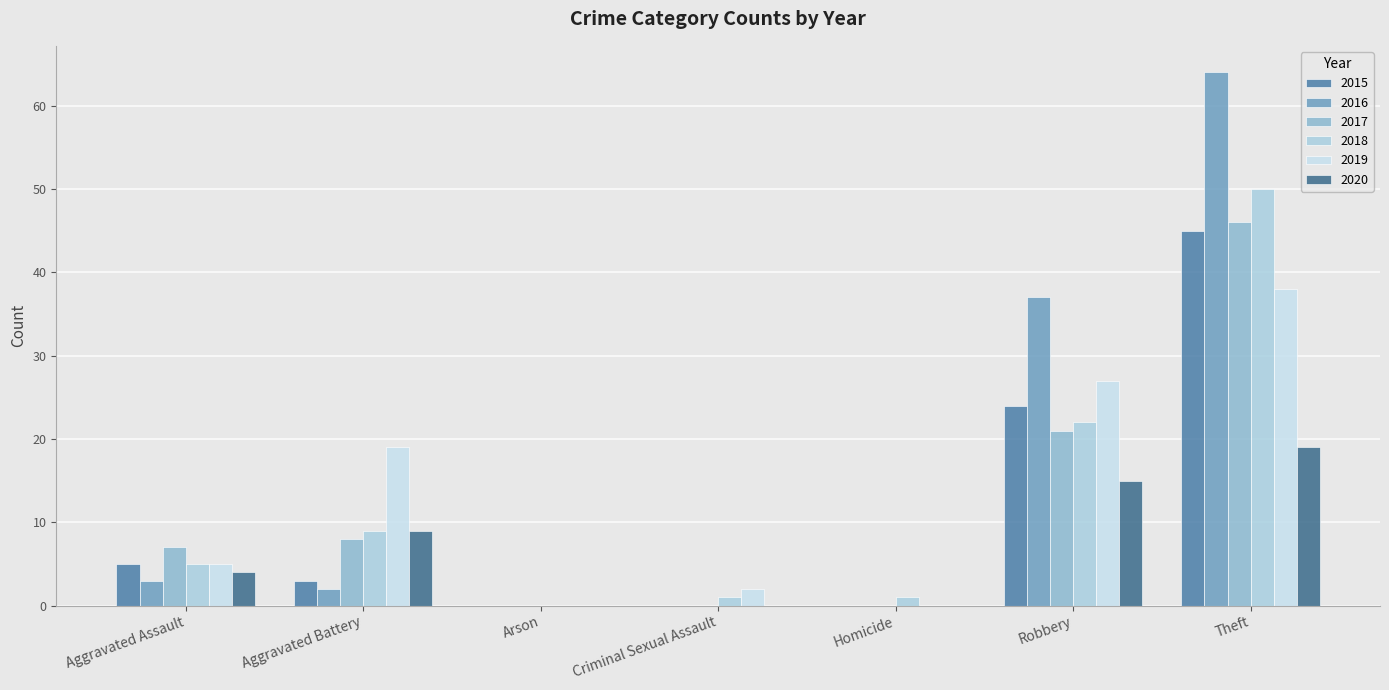

What is the label of the 7th bar from the left?

Theft